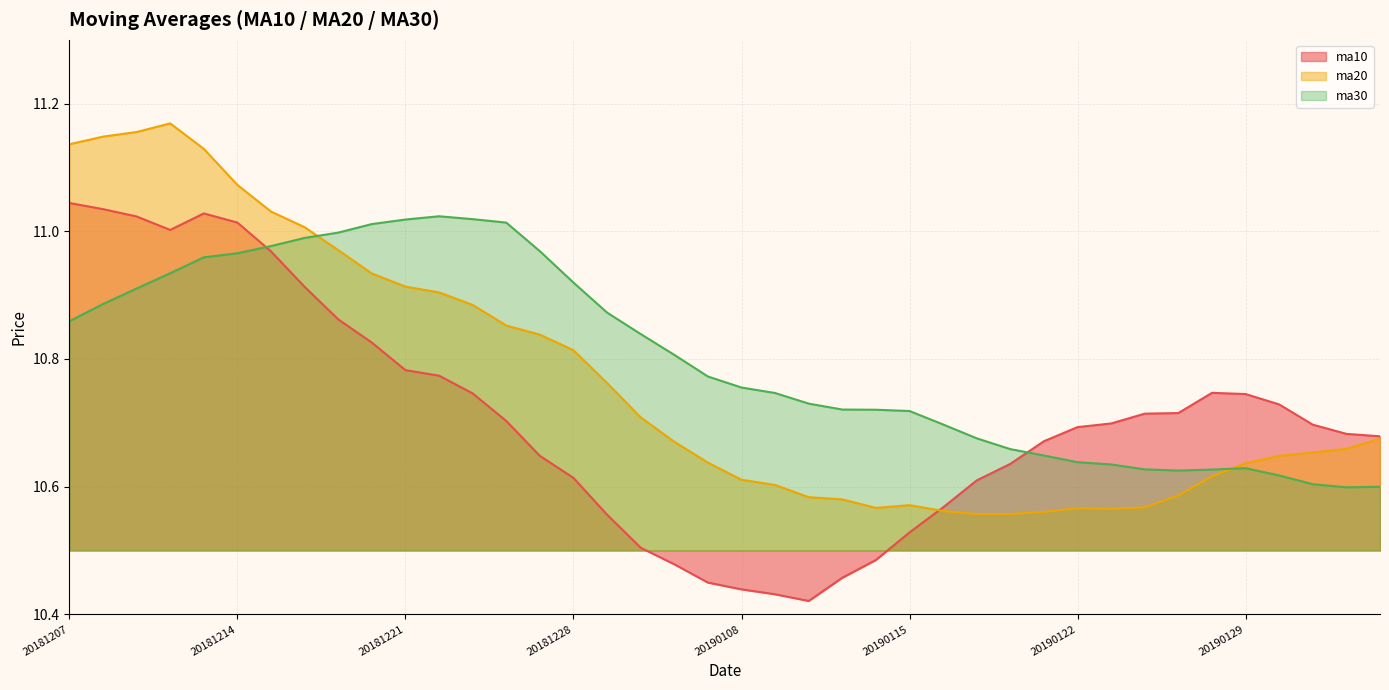

The ma30 series shows 11.0 at 20181218. True or false?

True